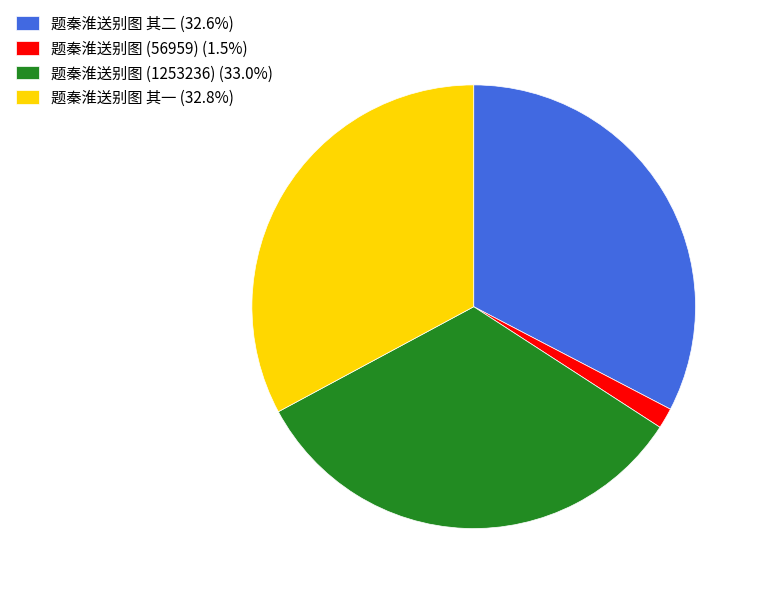

Is the sum of 题秦淮送别图 其二 (32.6%) and 题秦淮送别图 (56959) (1.5%) greater than half?

No